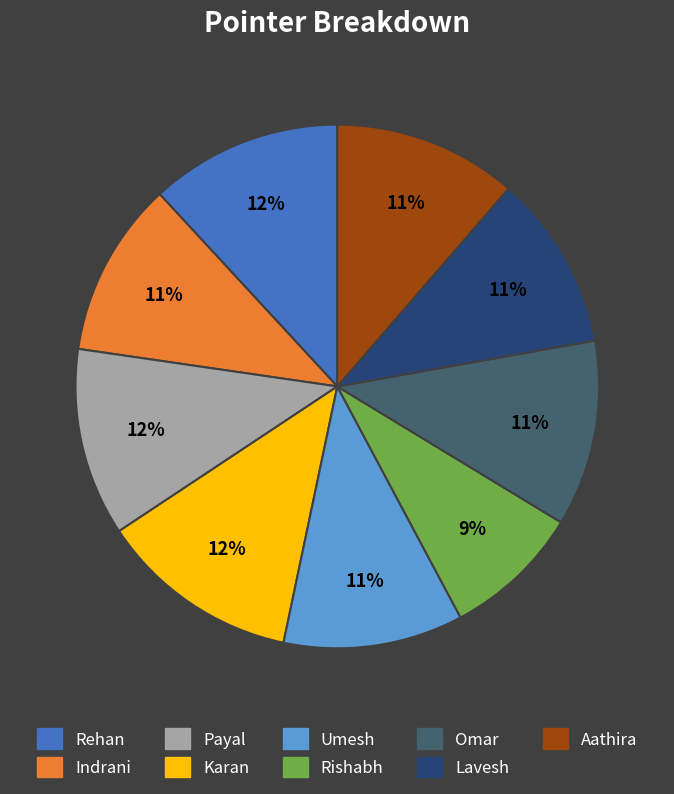

Is the sum of Lavesh and Rishabh greater than half?

No